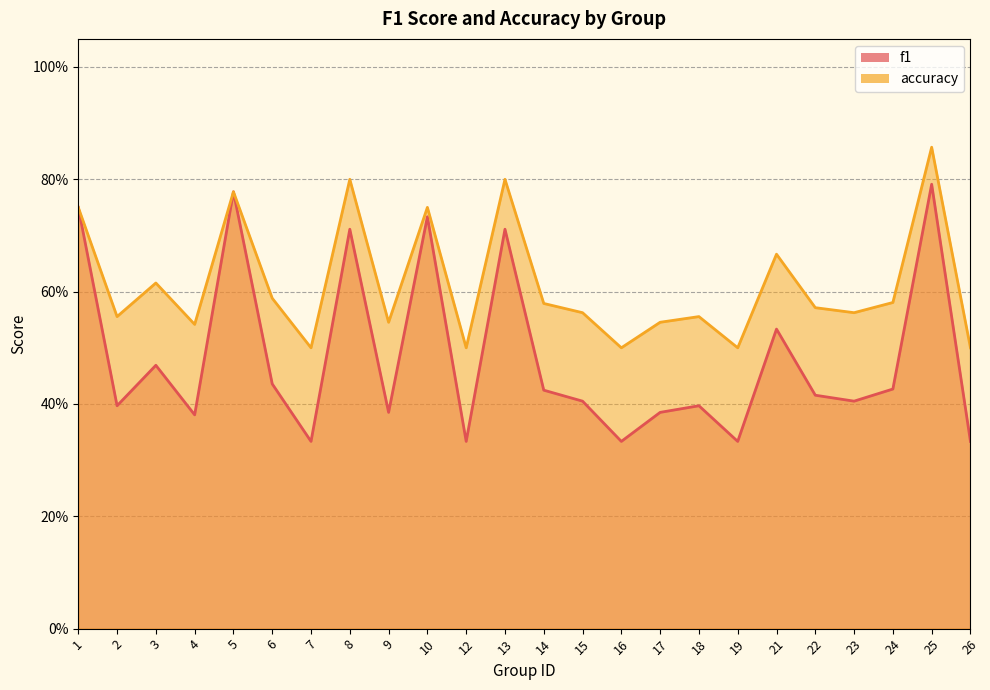

Rank the categories by accuracy value from highest to lowest.

25, 8, 13, 5, 1, 10, 21, 3, 6, 24, 14, 22, 15, 23, 2, 18, 9, 17, 4, 7, 12, 16, 19, 26